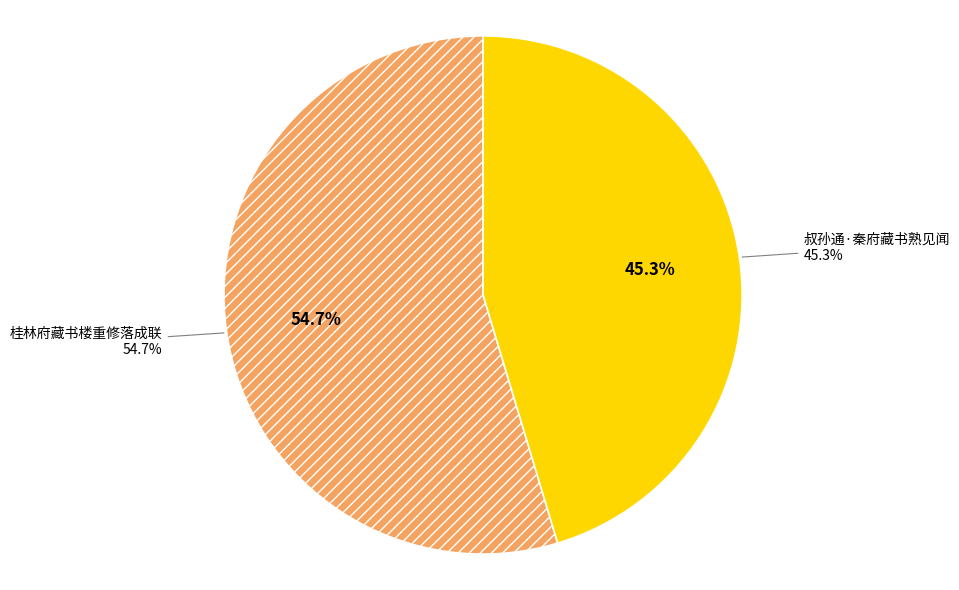

How many segments does this pie chart have?

2